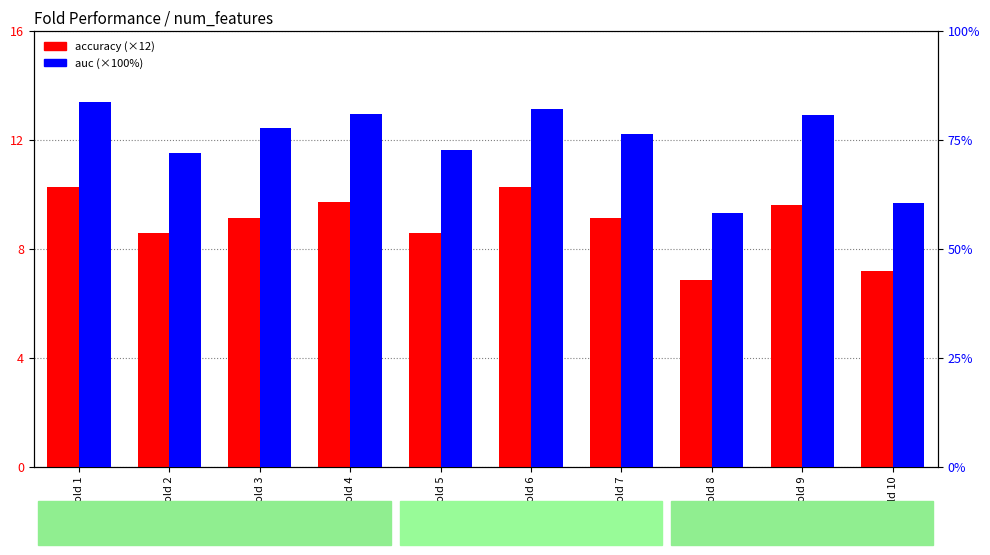

What are all the series names shown in the legend?

accuracy, auc